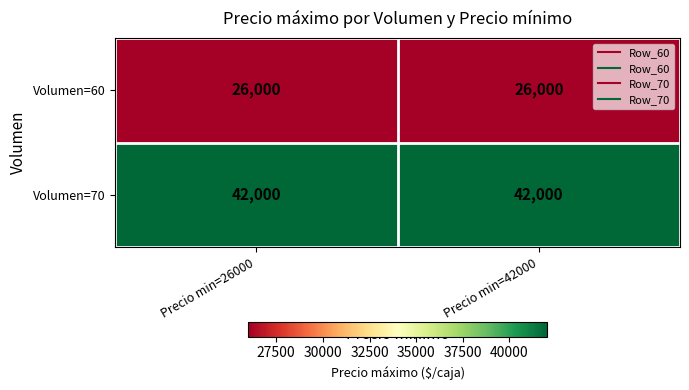

Reading left to right, what are all the values shown in this chart?

Volumen=60: Precio min=26000=26000	Precio min=42000=26000
Volumen=70: Precio min=26000=42000	Precio min=42000=42000